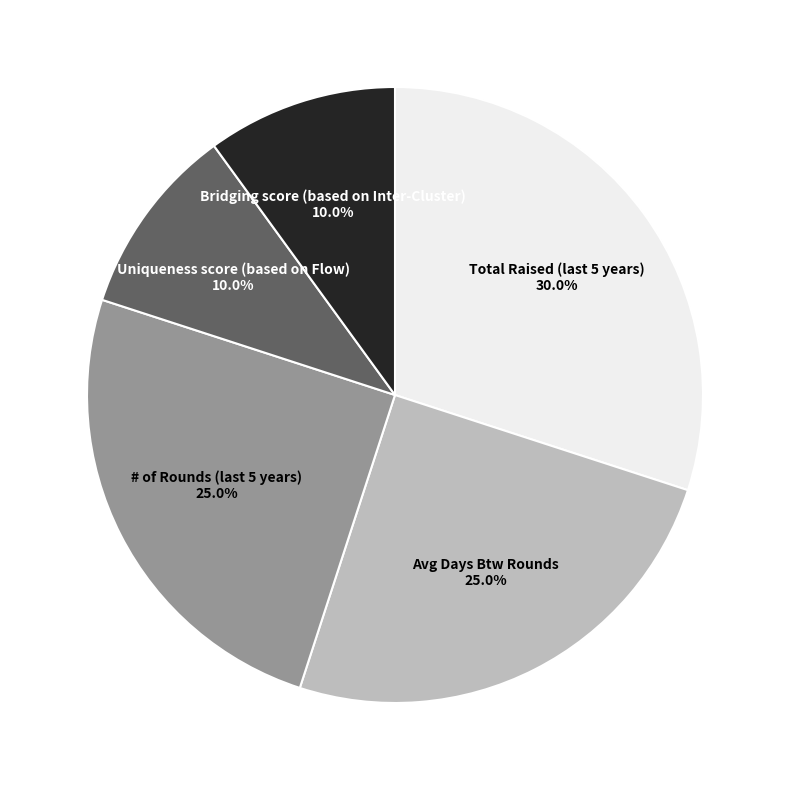

Is there any slice that represents more than half of the pie?

No